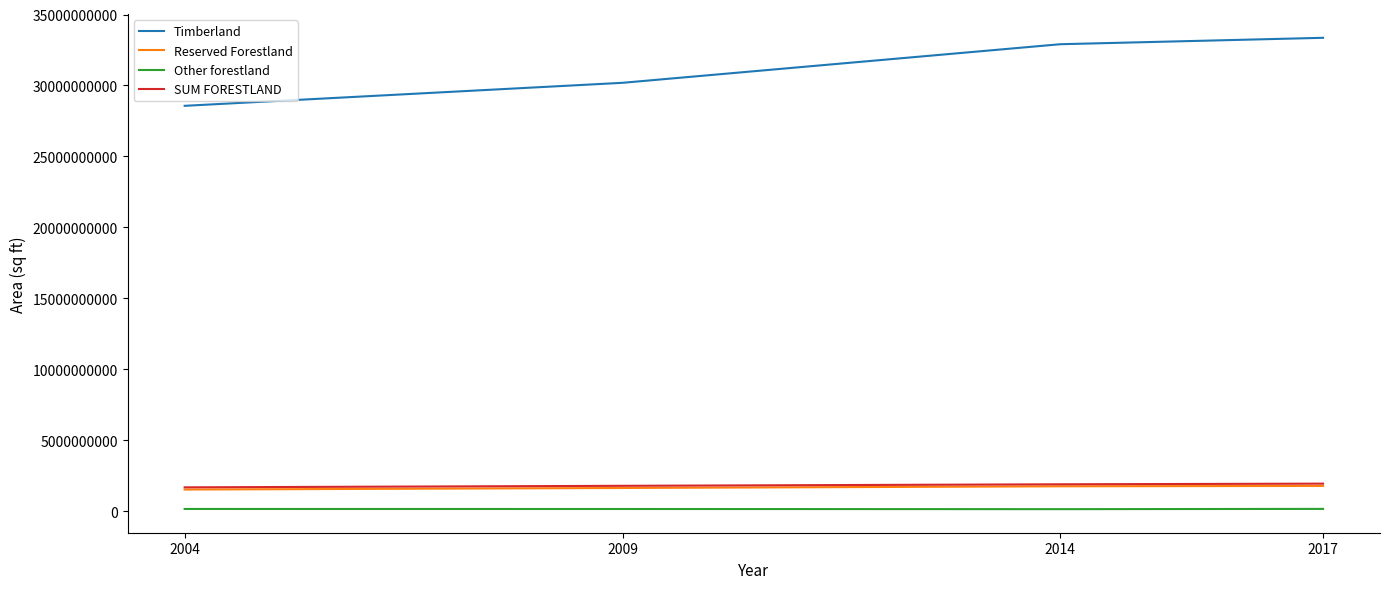

True or false: Other forestland and Timberland intersect in this chart.

False